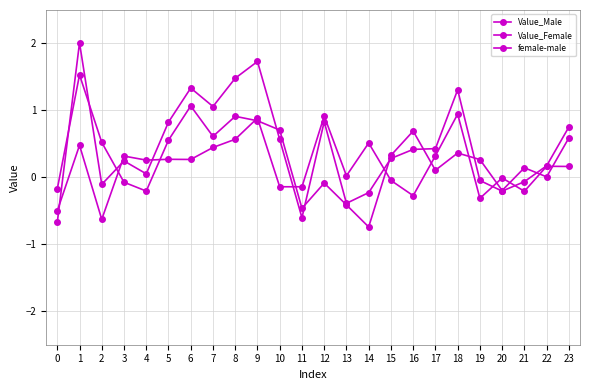

What is the approximate value of Value_Female at 11?

-0.6